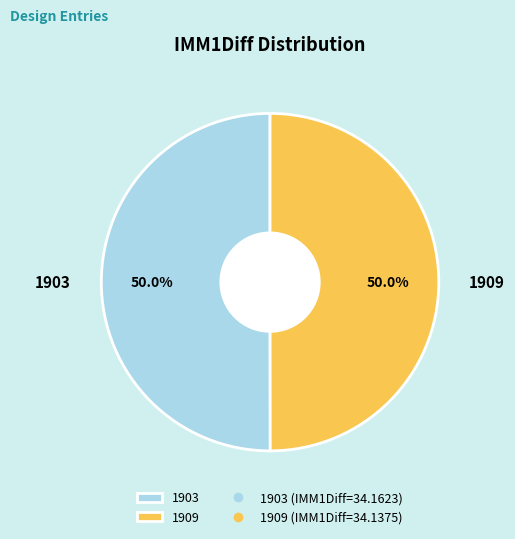

What is the ratio of the value at 1903 to the value at 1909?

1.0